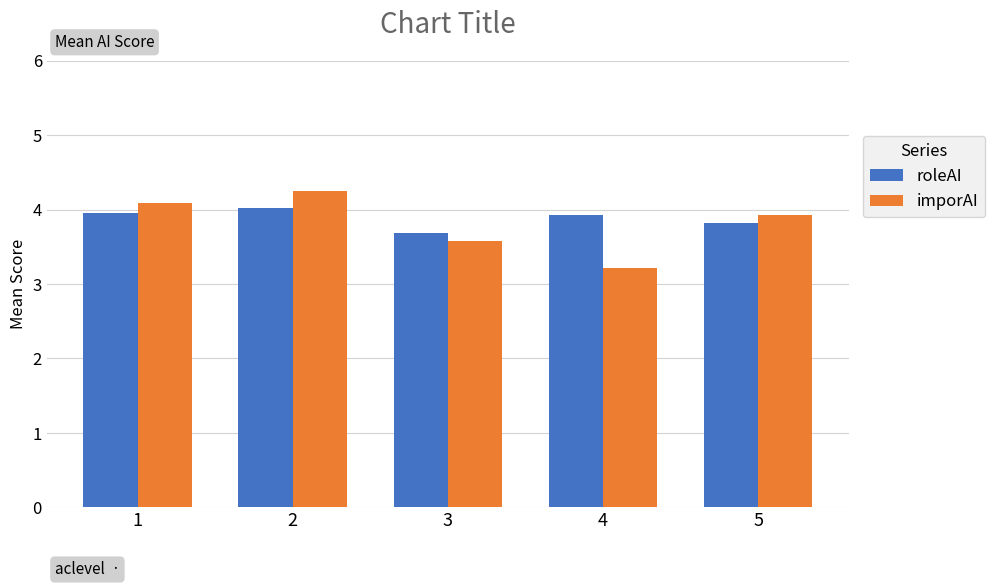

What is the minimum value for imporAI?

3.2